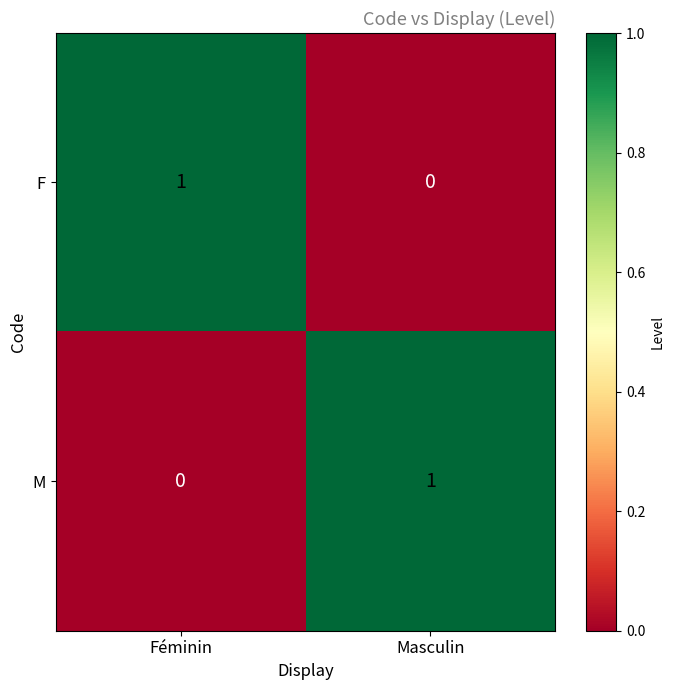

The value of M at Masculin is 2. True or false?

False